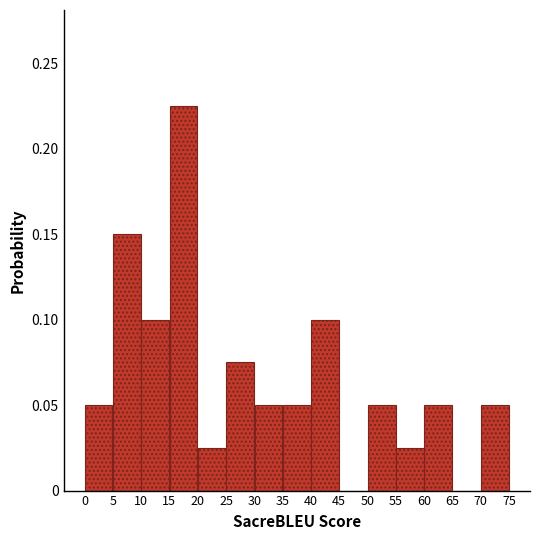

How tall is the bar that spans 55 to 60 on the x-axis? The values are not printed on the chart, so give them approximately, as read against the axis.

0.025